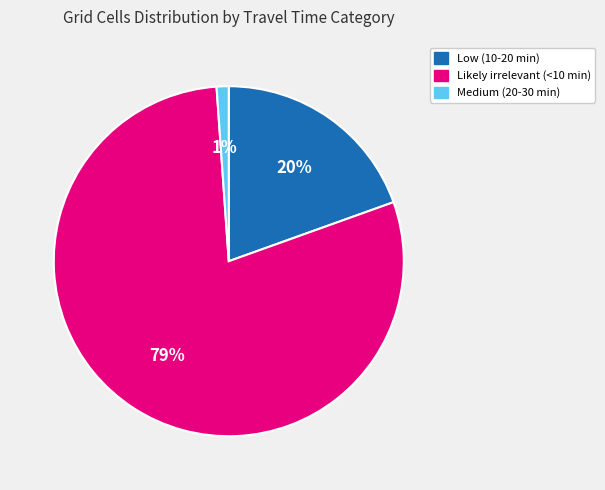

How many segments does this pie chart have?

3